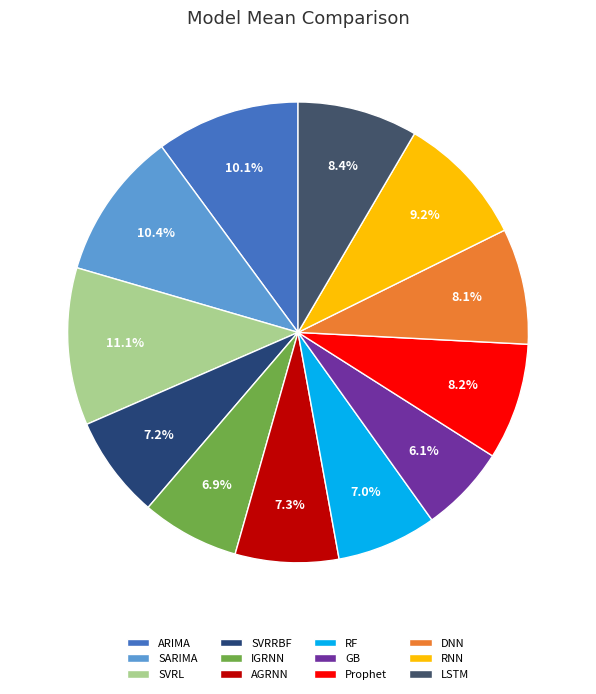

What percentage is NOT represented by SVRRBF?

92.8%